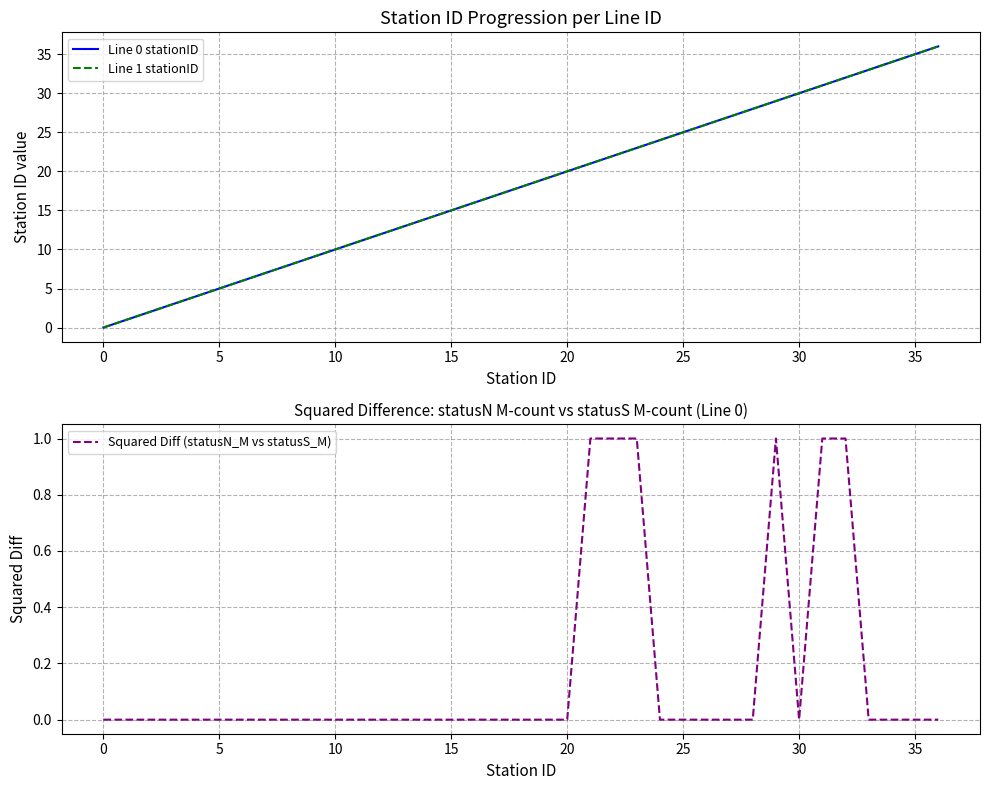

How many lines are shown in the chart?

3